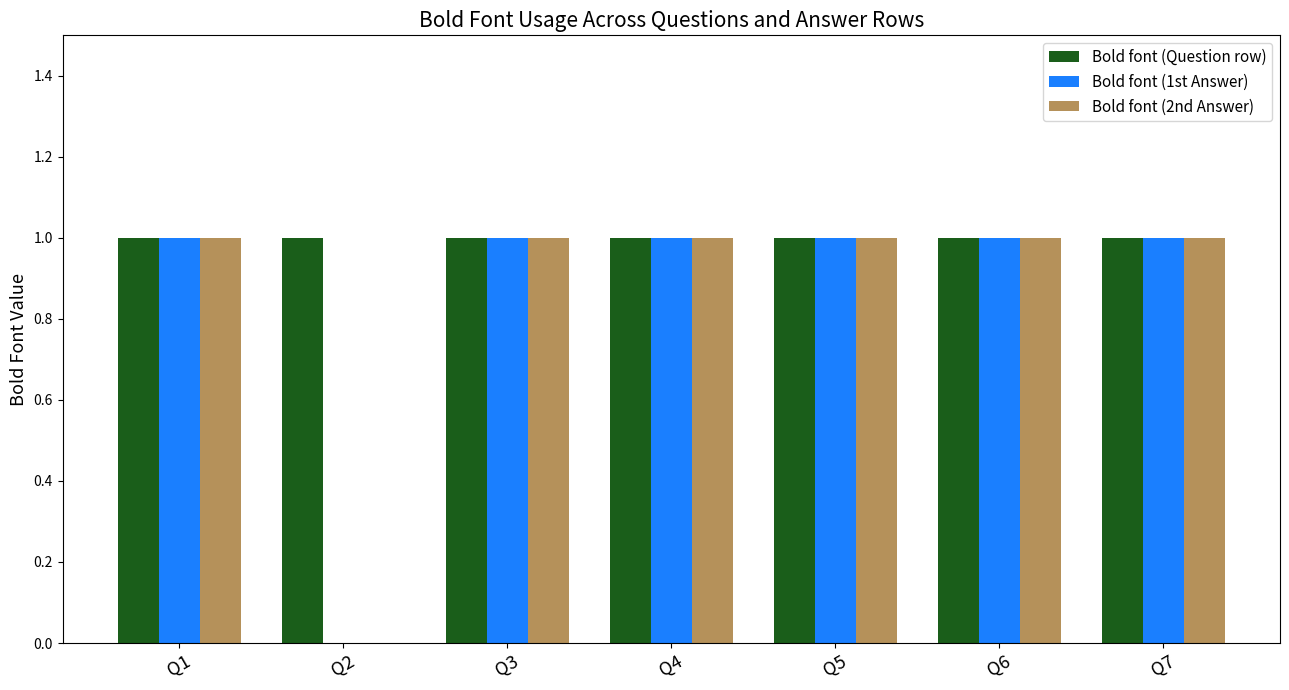

Are the bars horizontal?

No